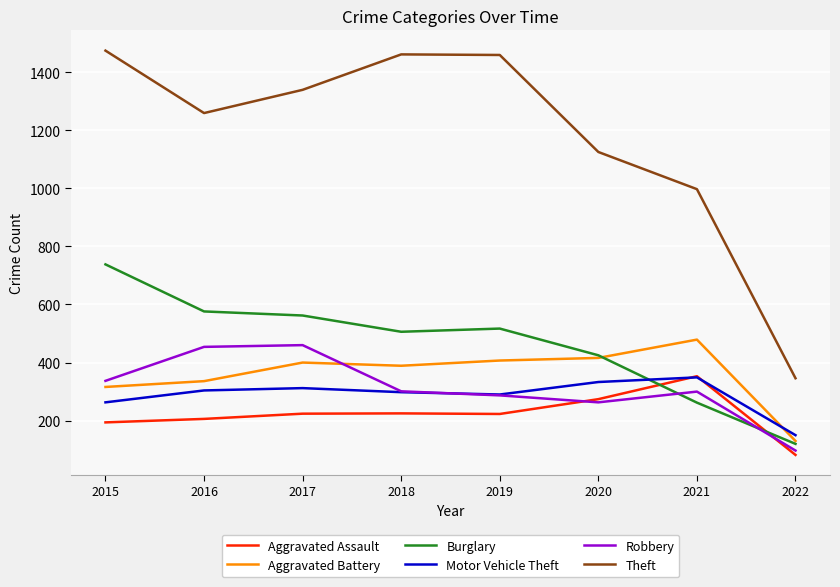

Which series has the largest range (max minus min)?

Theft